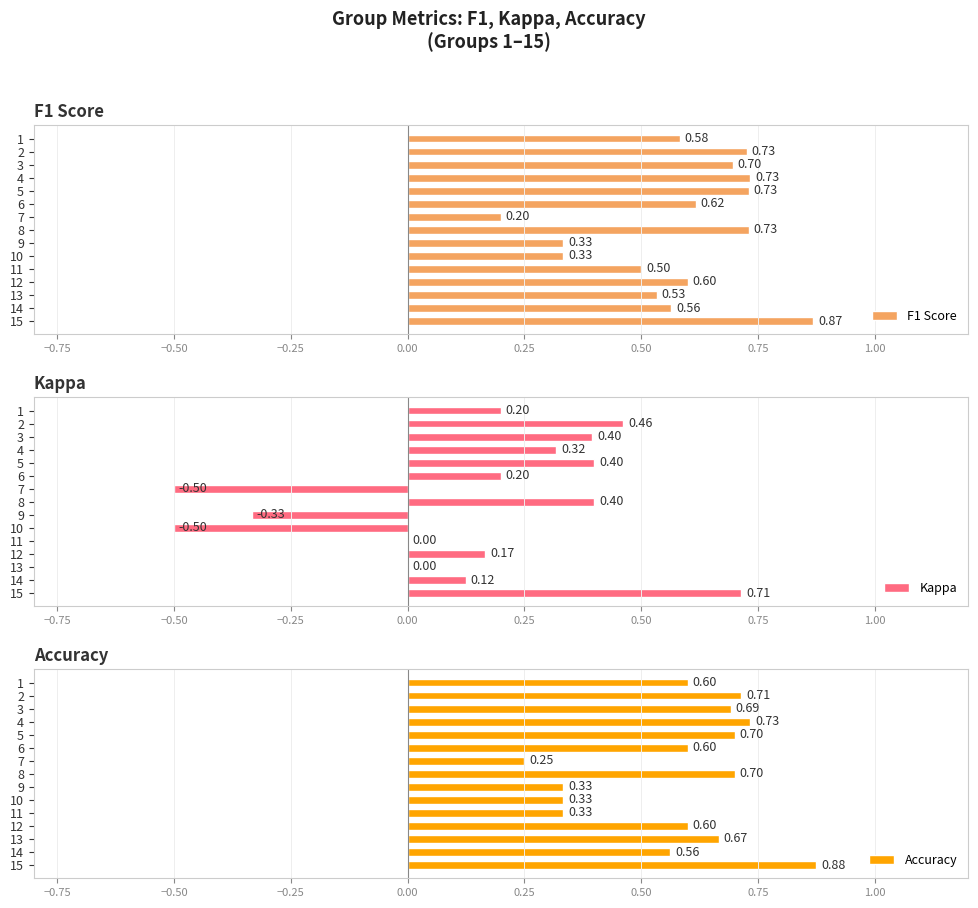

What is the difference between the maximum and minimum values in the Accuracy series?

0.6